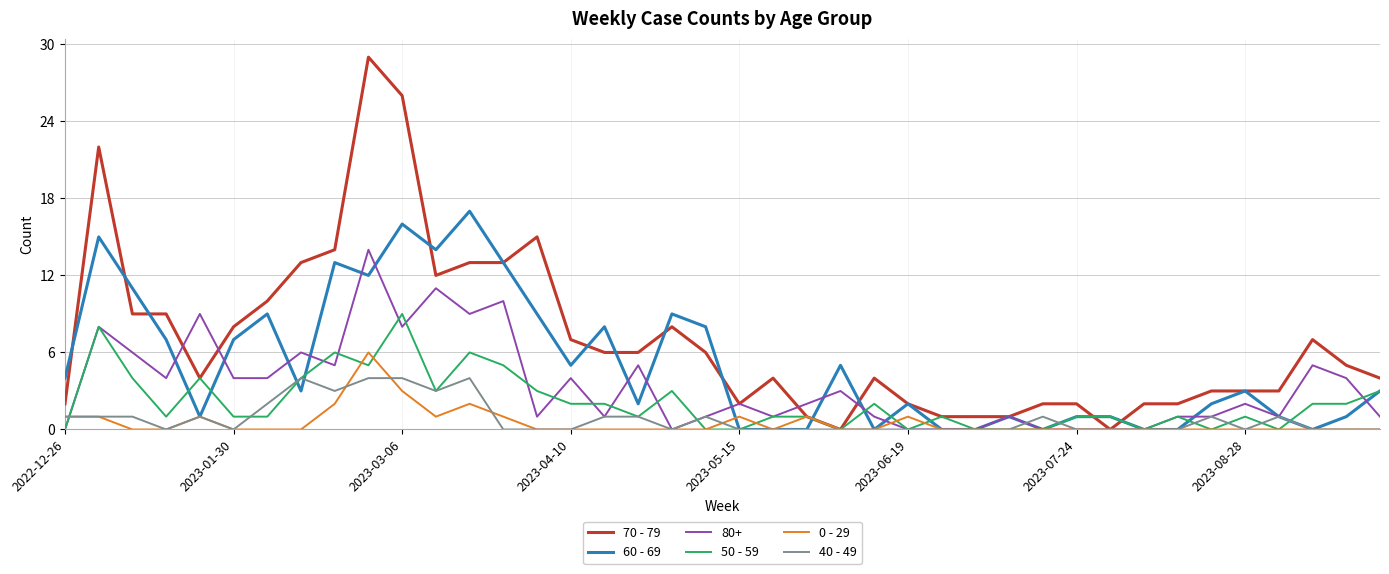

Which series has the largest range (max minus min)?

70 - 79